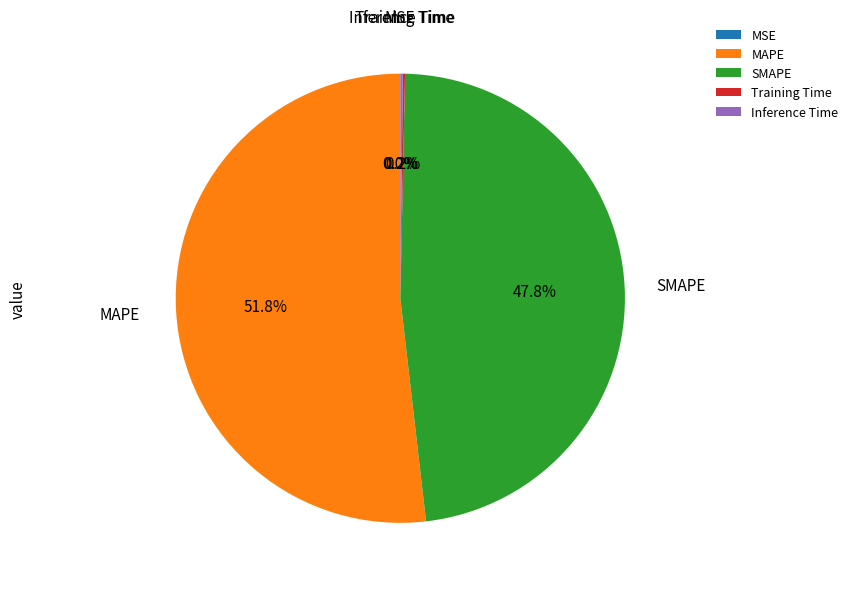

Does MAPE account for over 50% of the chart?

Yes